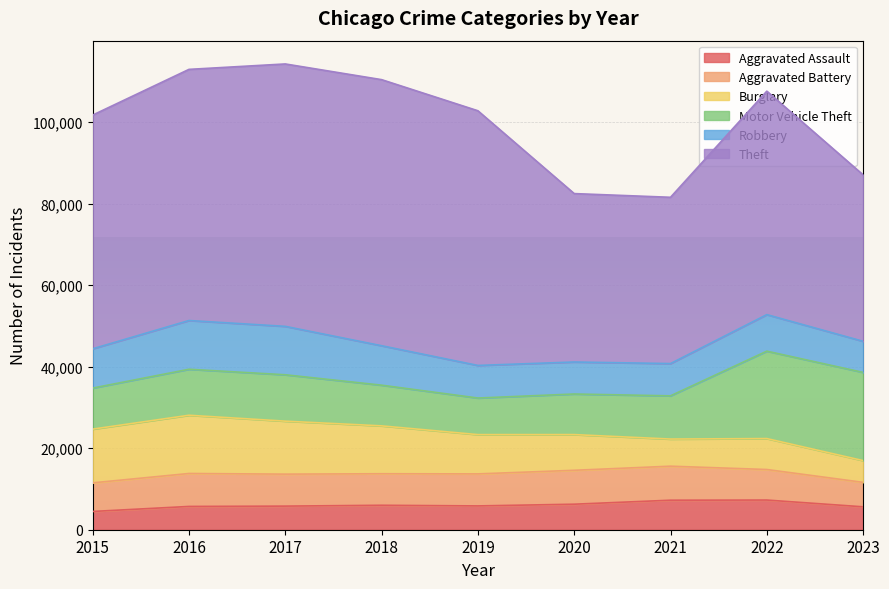

Which series has the largest total across all categories?

Theft